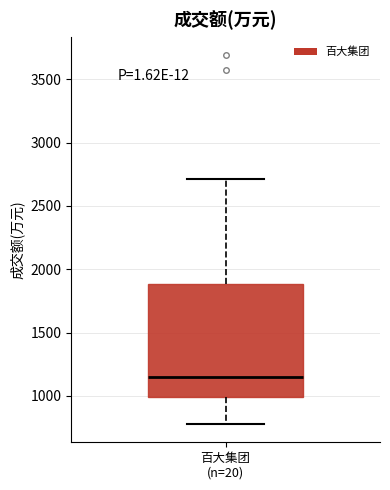

Where is the upper edge of the box for 百大集团 (n=20) on the y-axis? The values are not printed on the chart, so give them approximately, as read against the axis.

1900